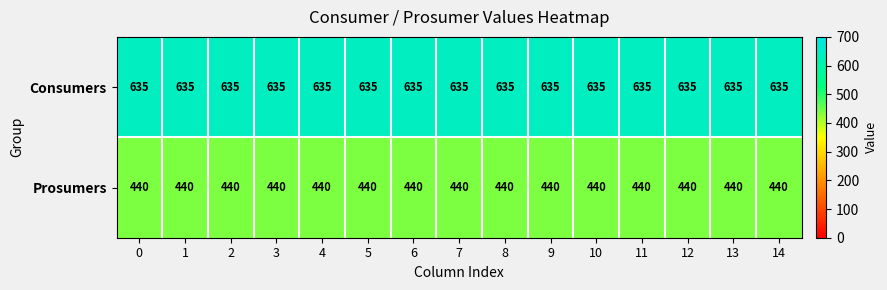

What is the spread (max minus min) of values at 14?

195